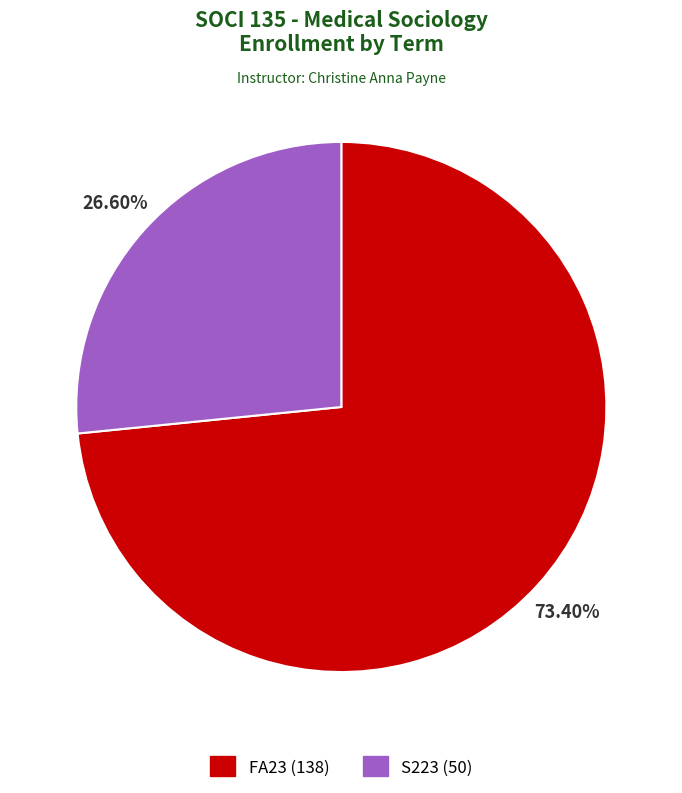

How many segments does this pie chart have?

2